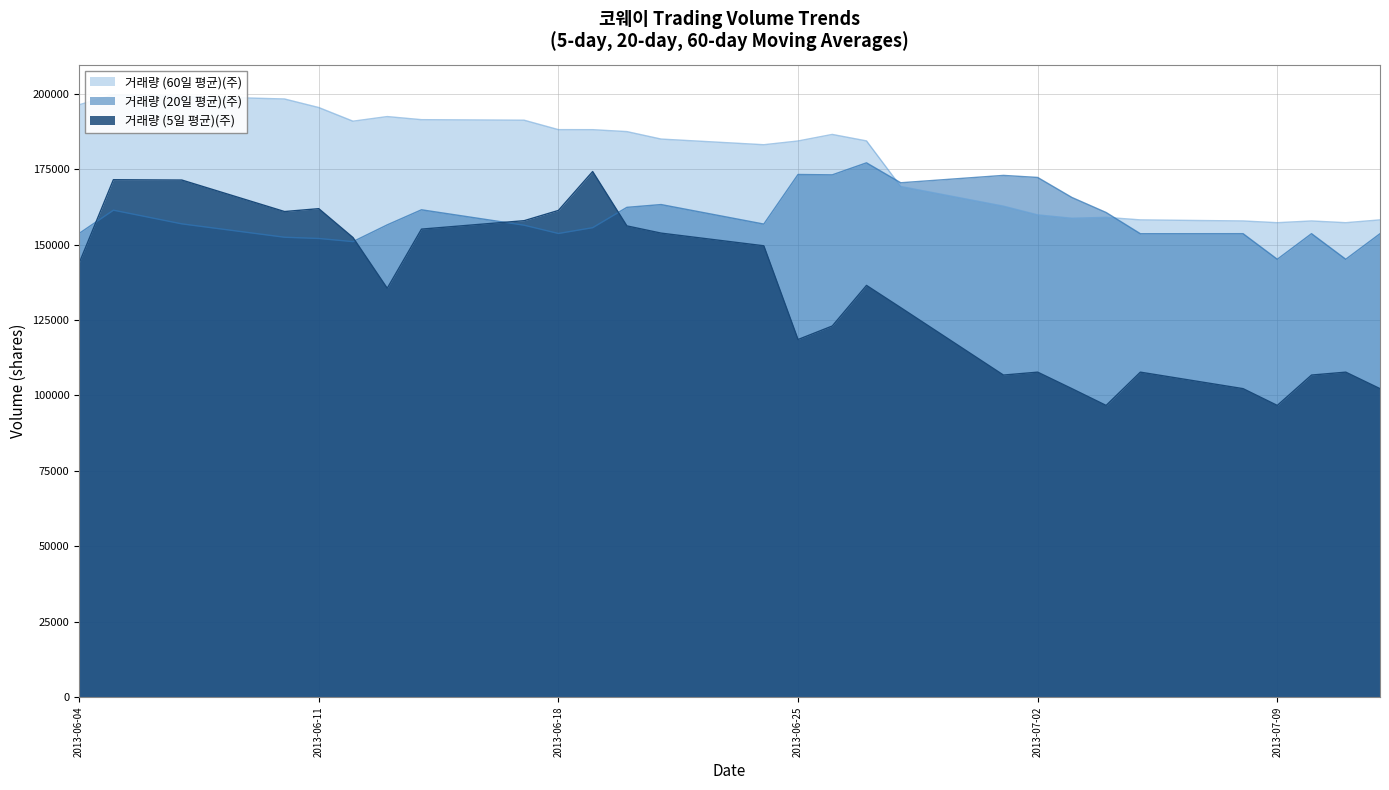

What position from the right is 2013-06-12?

23